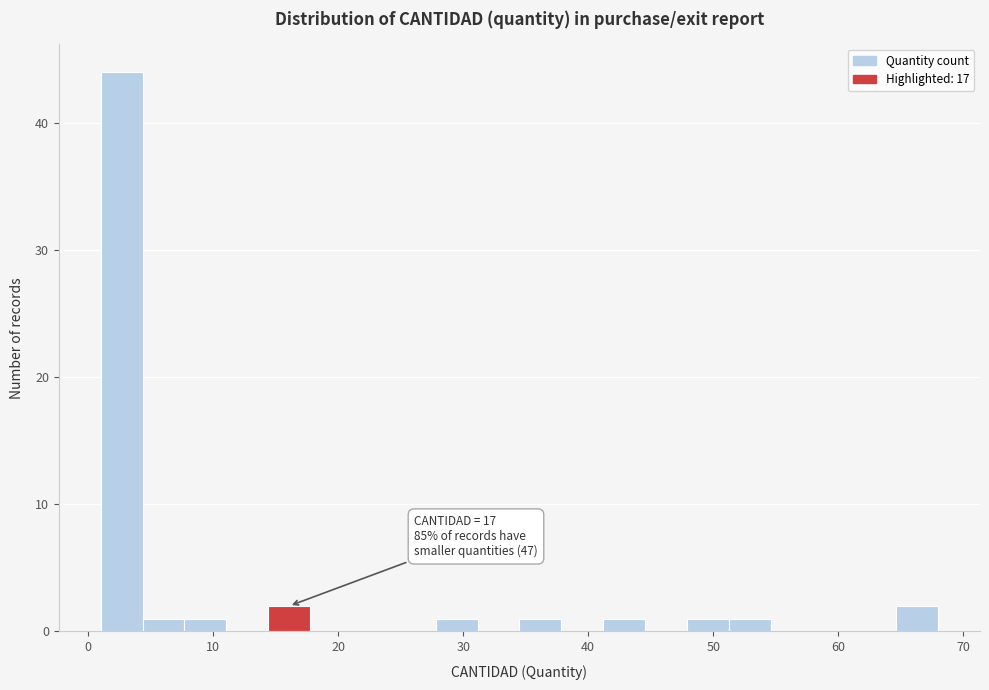

Around what value on the x-axis is the tallest bar? Give the approximate position of its centre, as read against the axis.

3